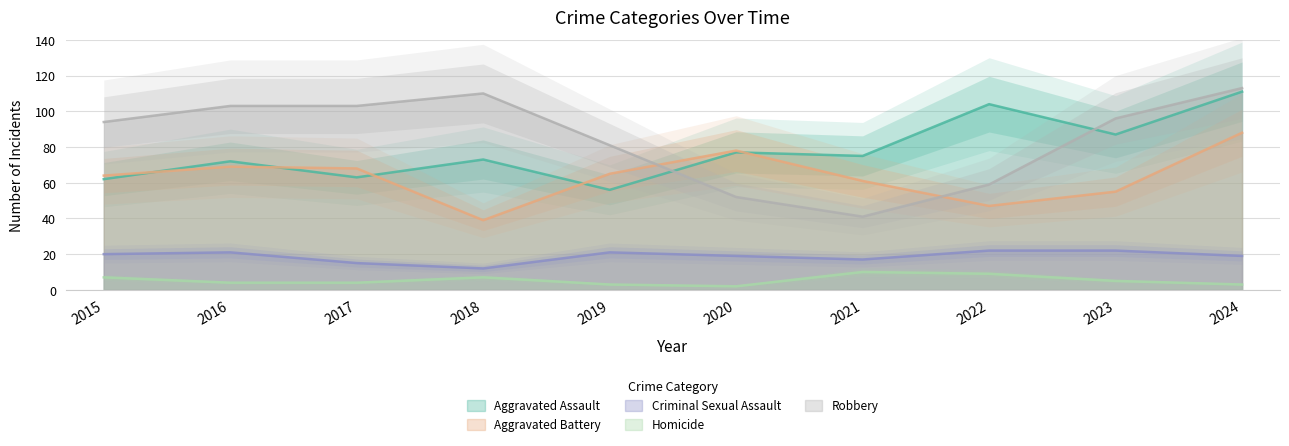

What is the total value across all series at 2021?

204